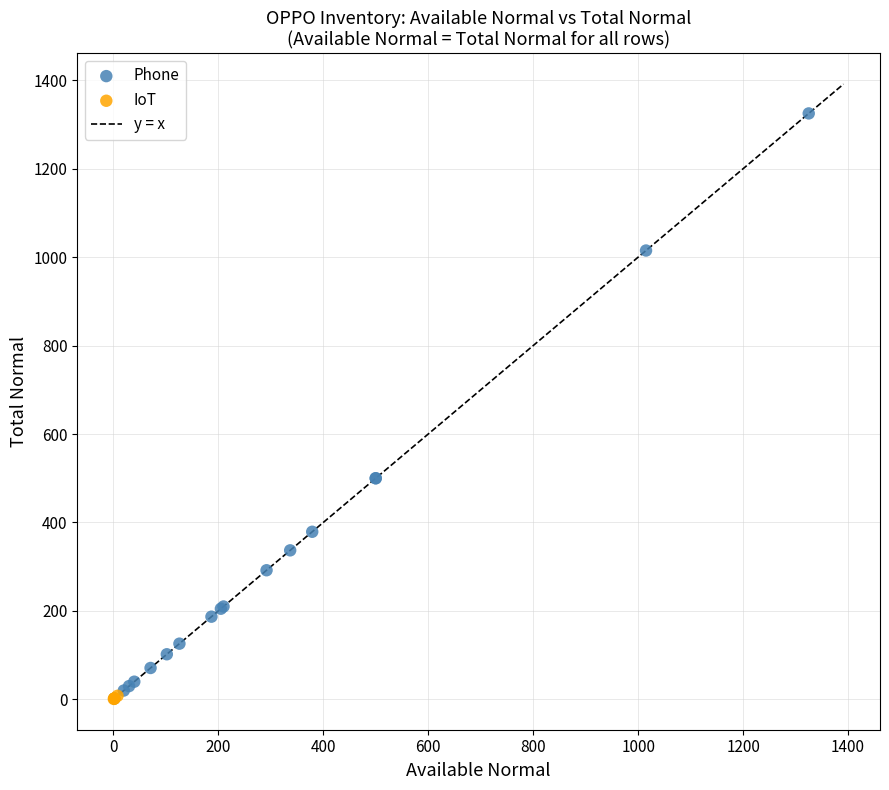

Which series has the largest Y range (max minus min)?

Phone